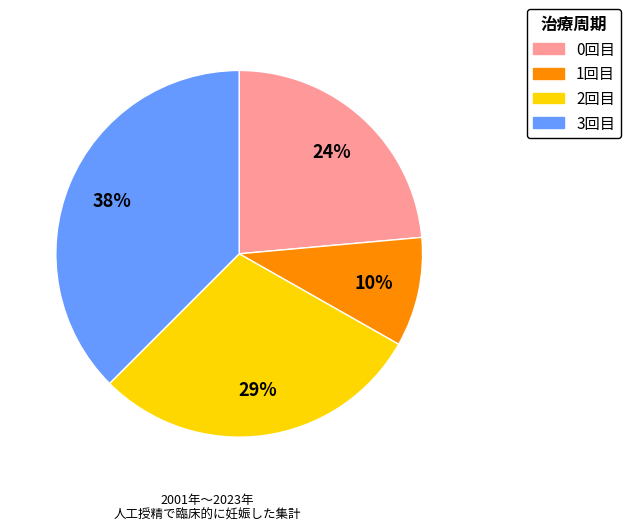

Does any single category account for the majority?

No